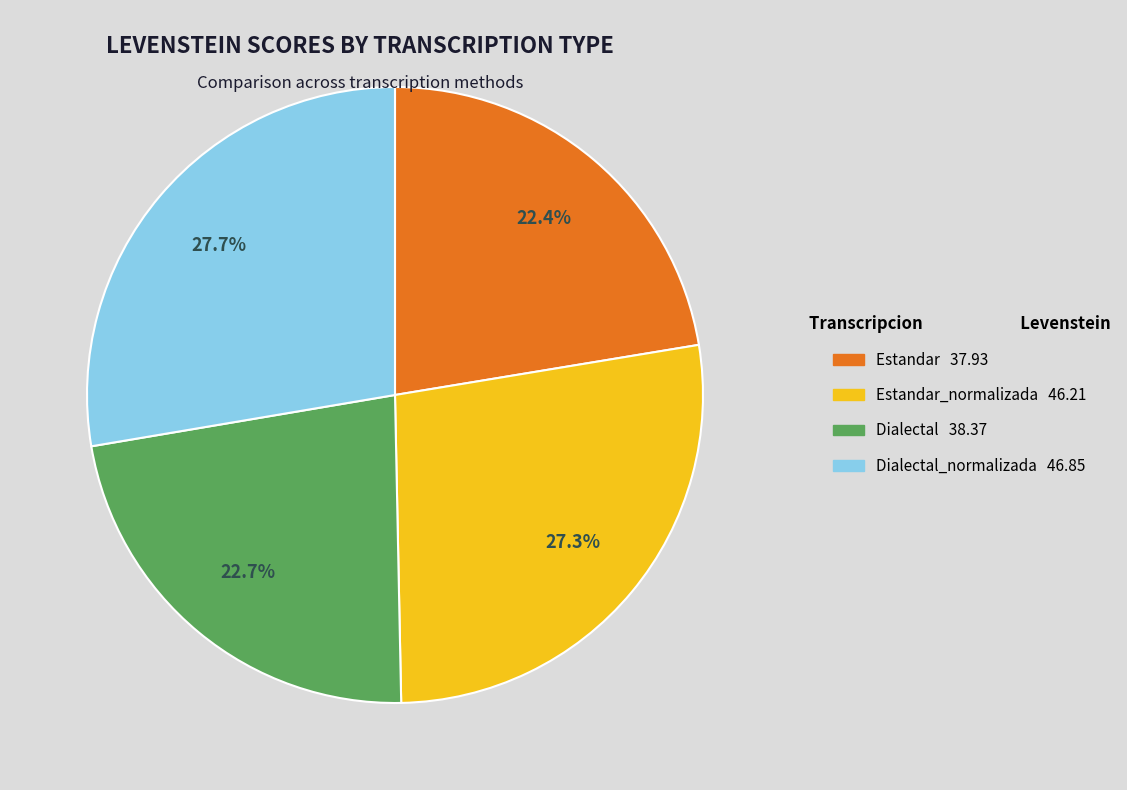

Is there a majority slice in this chart?

No